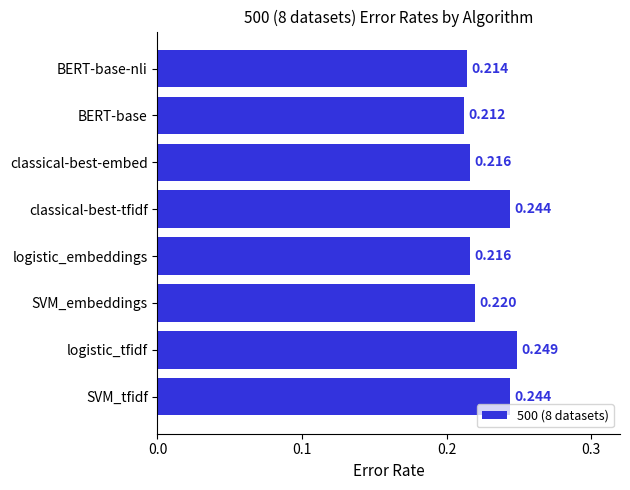

How many bars are there in total?

8